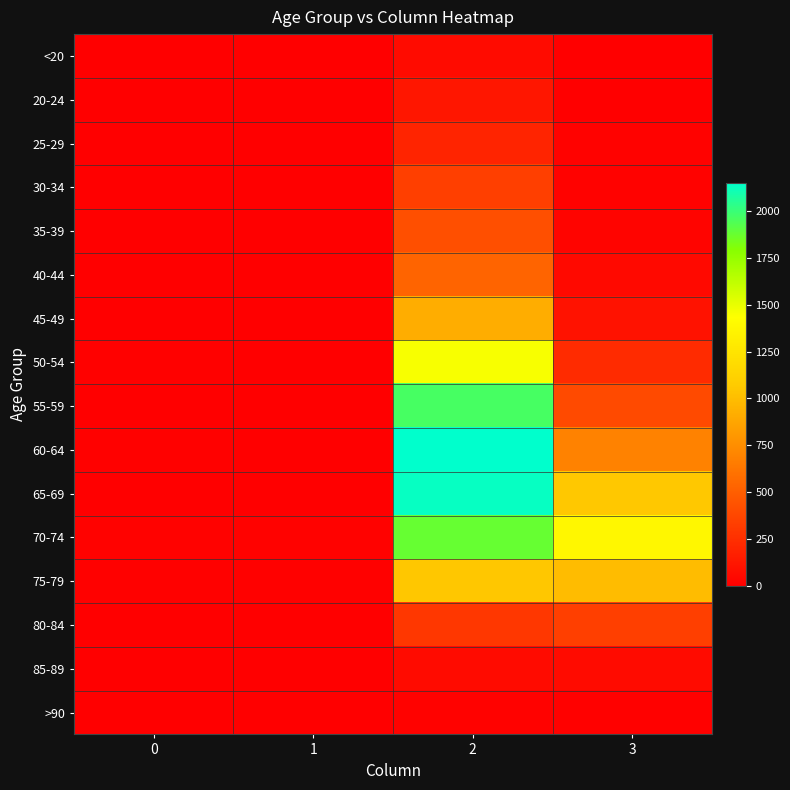

What is the total value across all series at 2?

13581